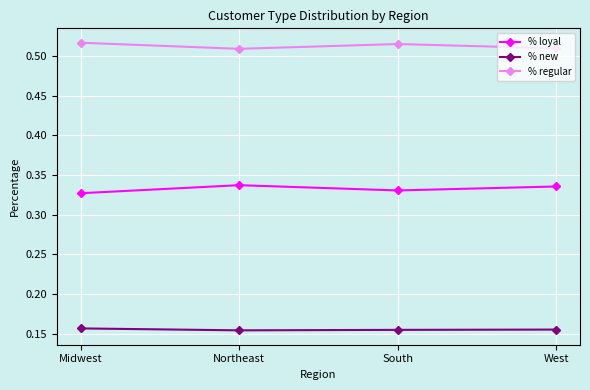

Is this an area chart (filled region under the line)?

No